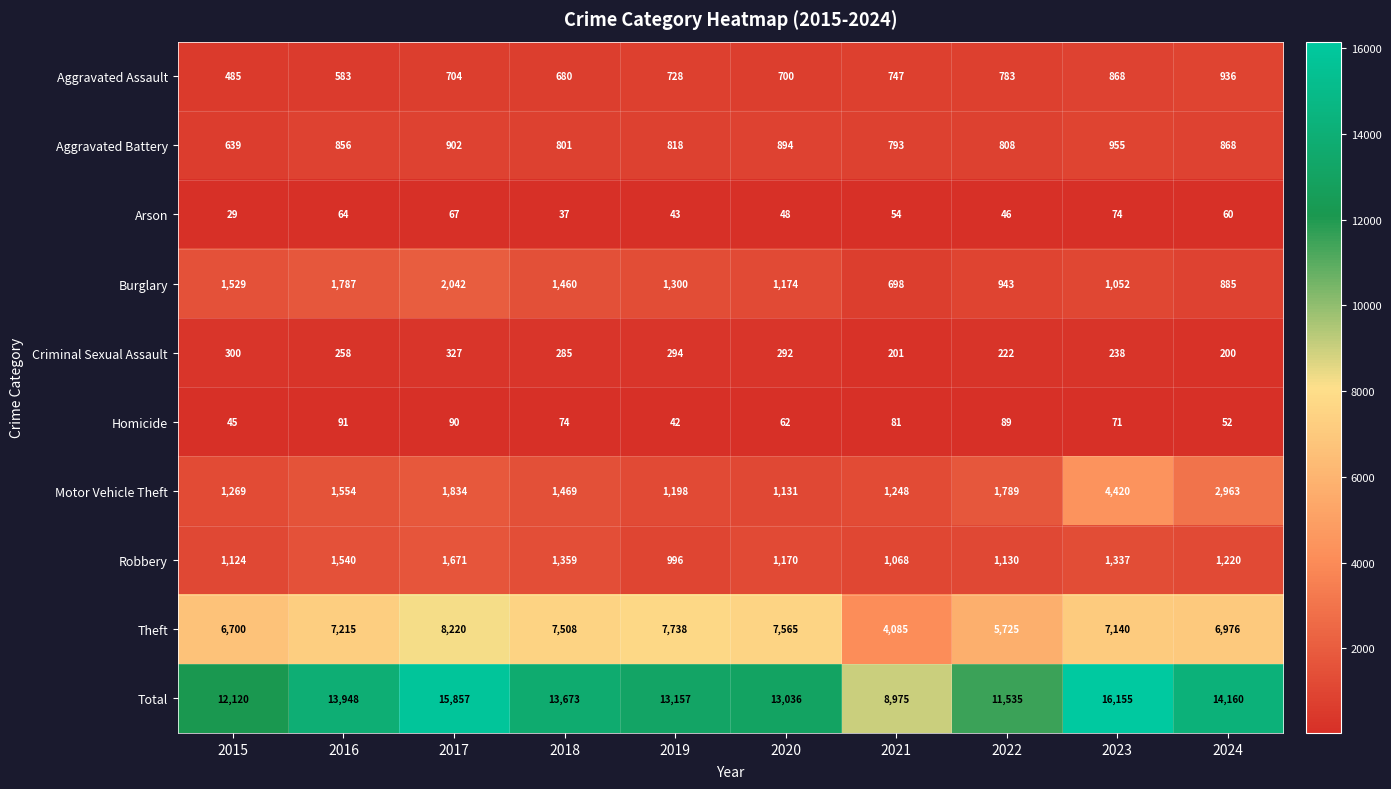

Is it true that Total equals 24068 at 2018?

False